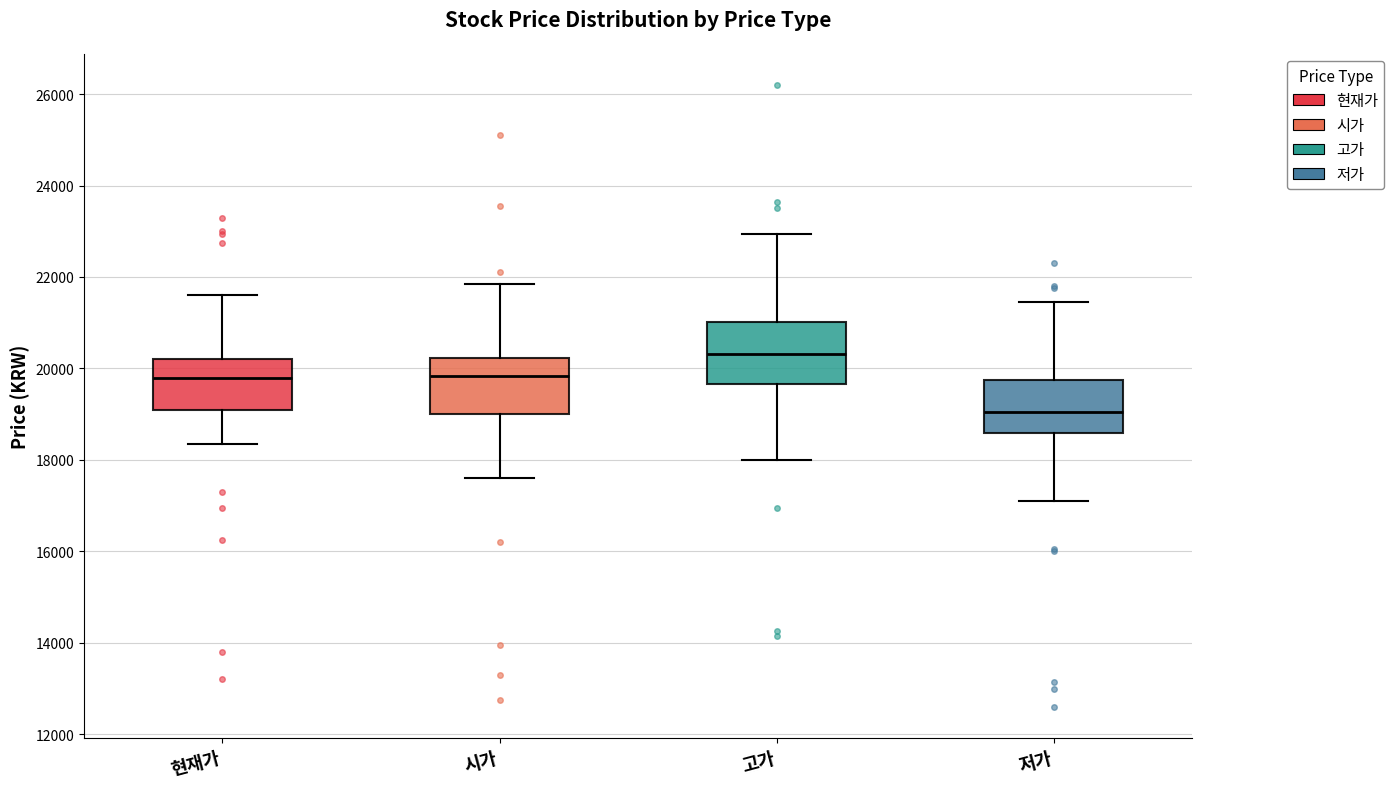

Where does the lower whisker of the box for 현재가 end on the y-axis? The values are not printed on the chart, so give them approximately, as read against the axis.

18400